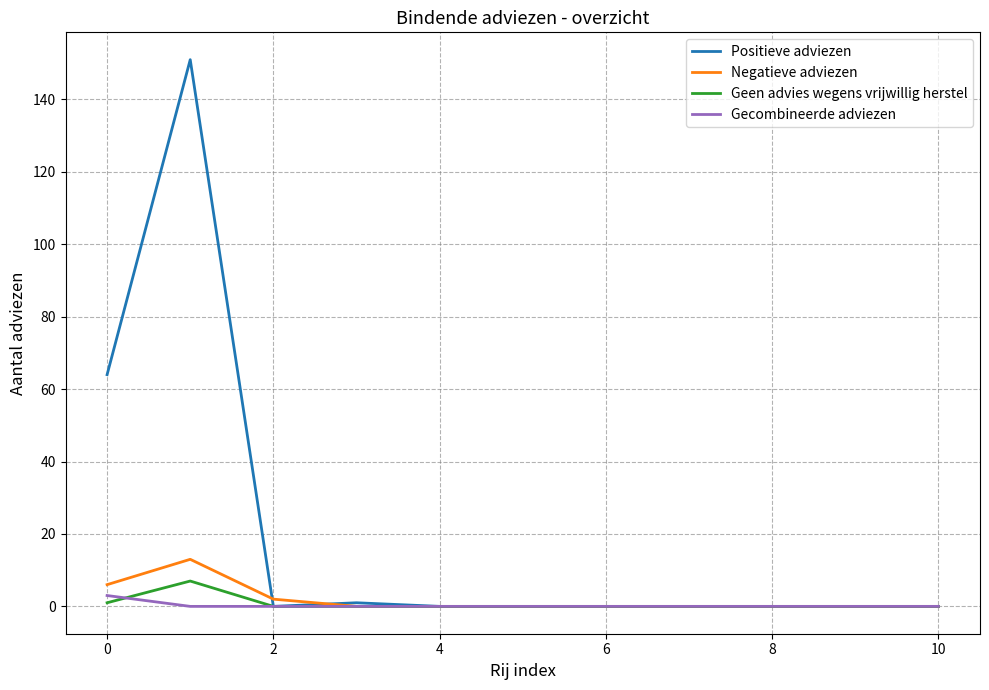

Which series has the largest total across all categories?

Positieve adviezen